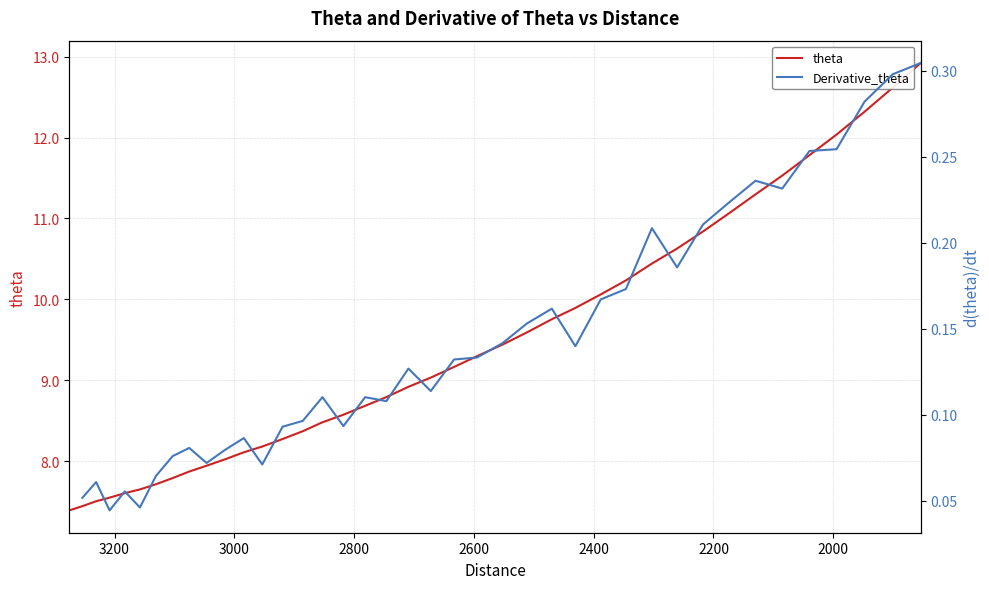

What is the difference between the maximum and minimum values in the theta series?

5.5